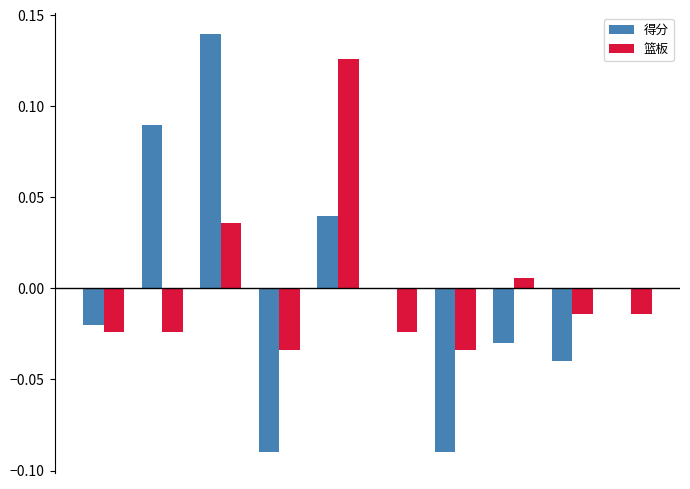

At how many categories does at least one series exceed 0?

4